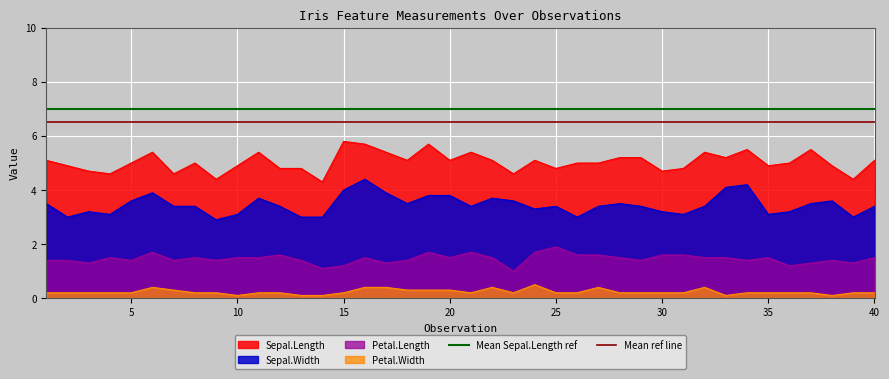

Is it true that Sepal.Width equals 4.8 at 25?

False